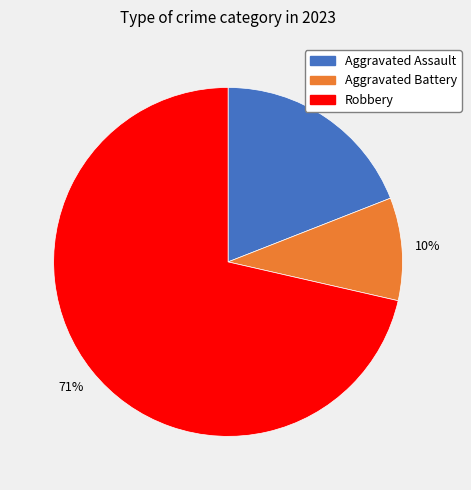

To the nearest percent, what is the average slice percentage?

33%